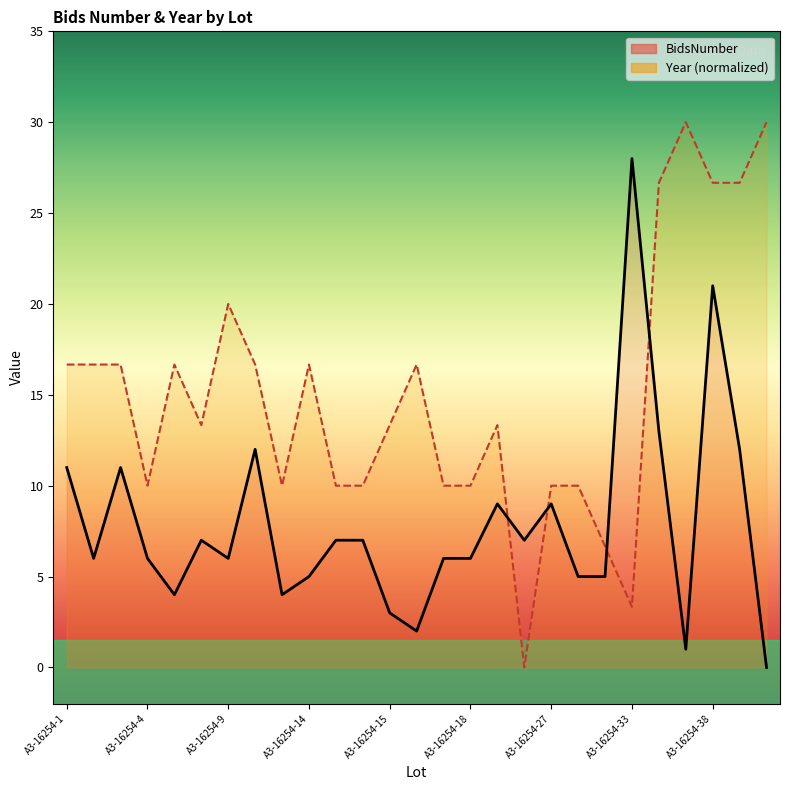

True or false: Year has more than 1 points higher than both neighbors.

True